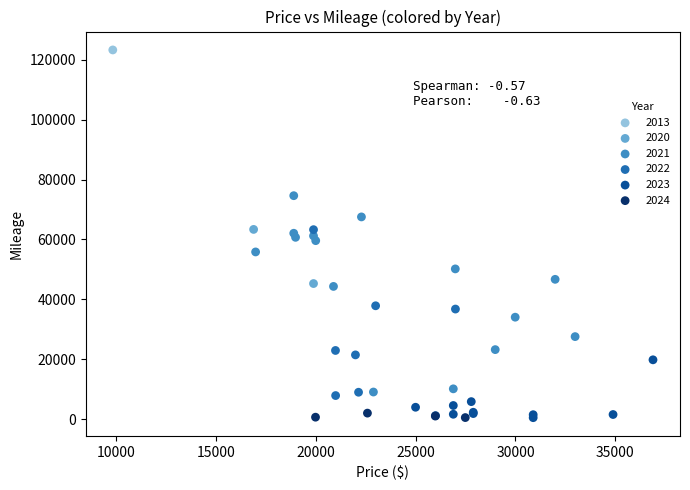

What are all the series names shown in the legend?

2013, 2020, 2021, 2022, 2023, 2024